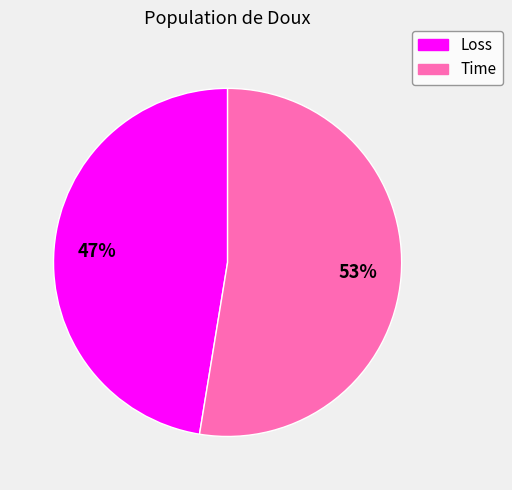

How many segments does this pie chart have?

2